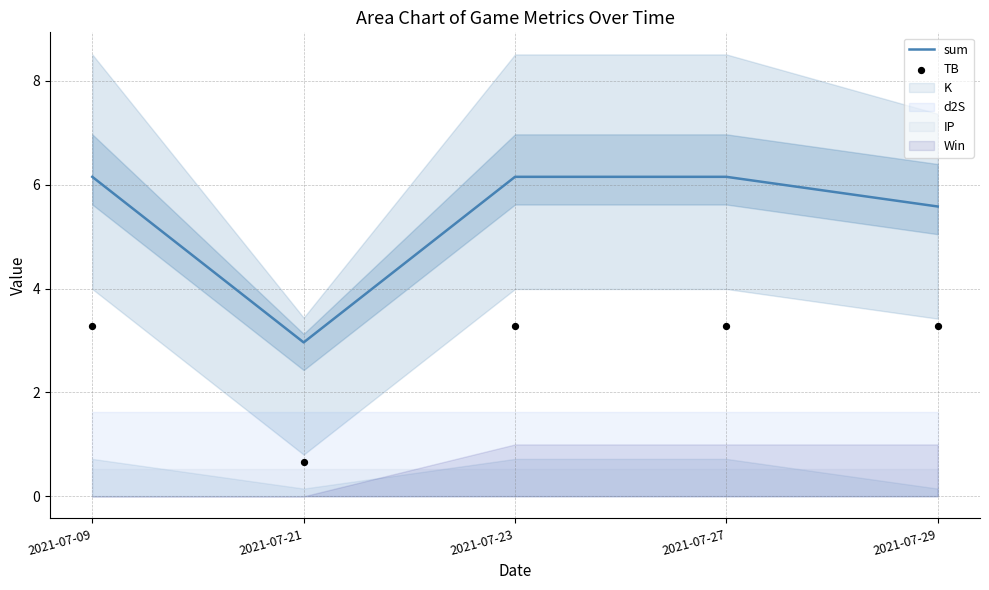

Is the value of TB at 2021-07-29 greater than the value of sum at 2021-07-21?

Yes